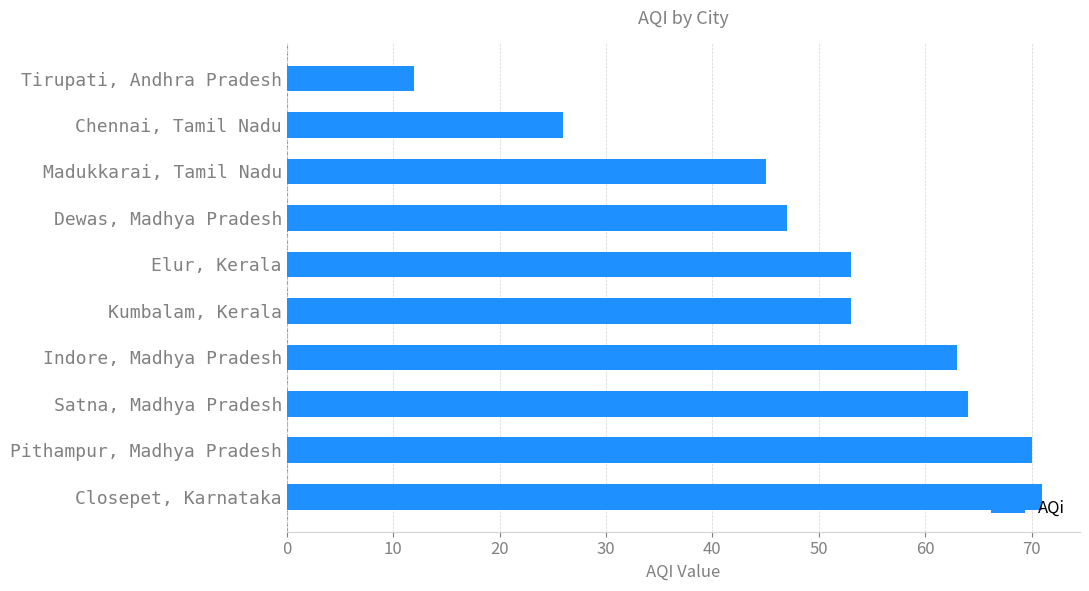

Does the chart contain stacked bars?

No